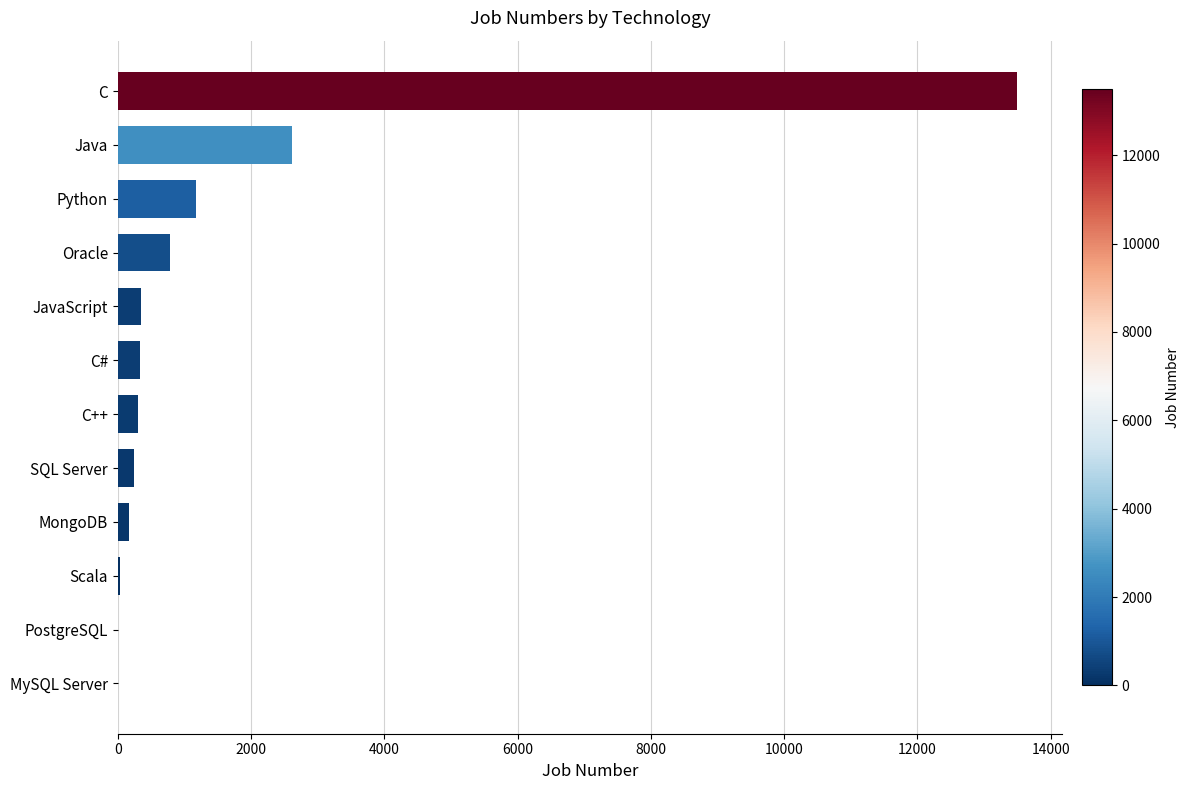

Between MongoDB and Oracle, which is larger?

Oracle